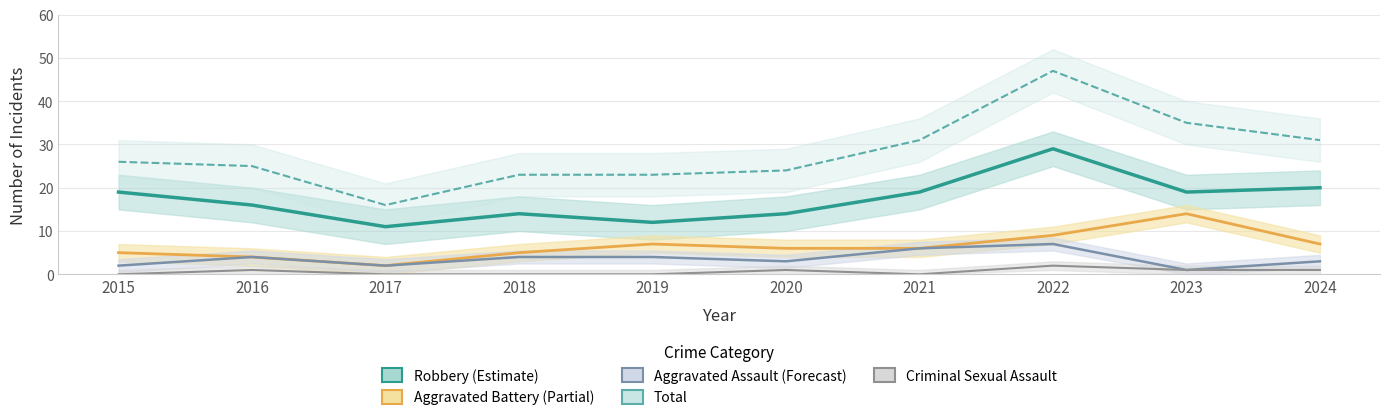

Where is Aggravated Assault nearest to the value 4?

2016